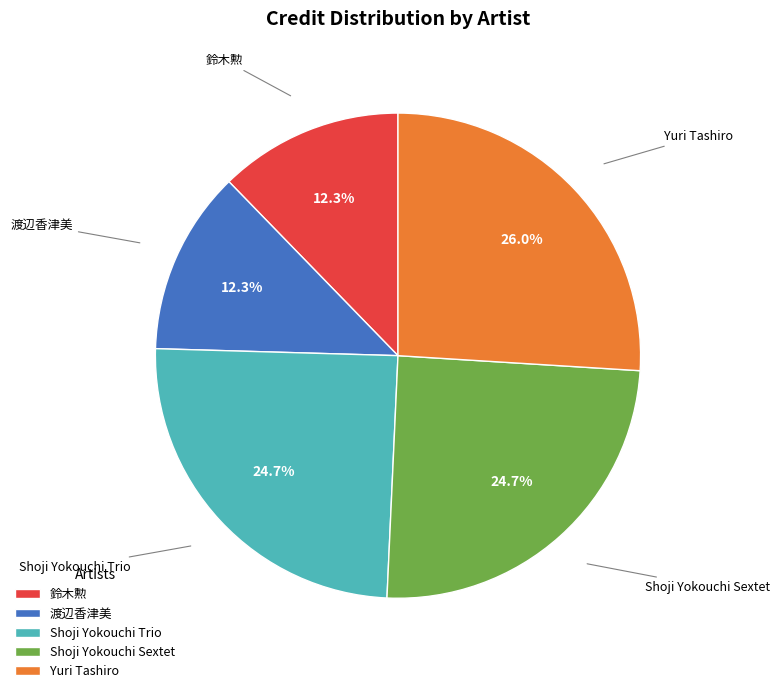

Is the sum of Shoji Yokouchi Sextet and 鈴木勲 greater than half?

No